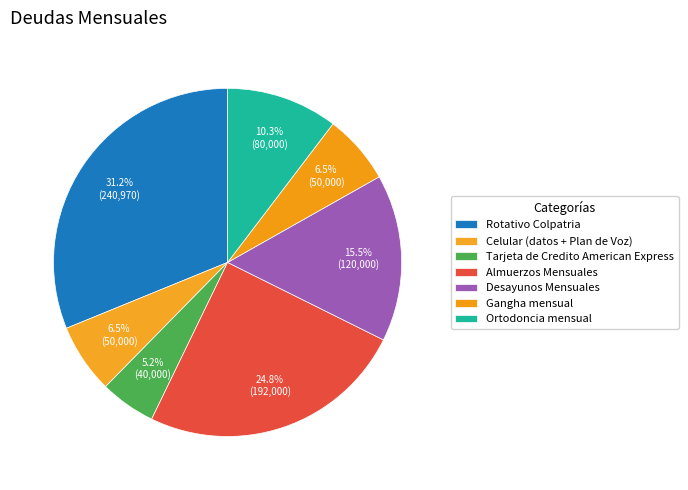

What is the smallest slice in the pie chart?

Tarjeta de Credito American Express